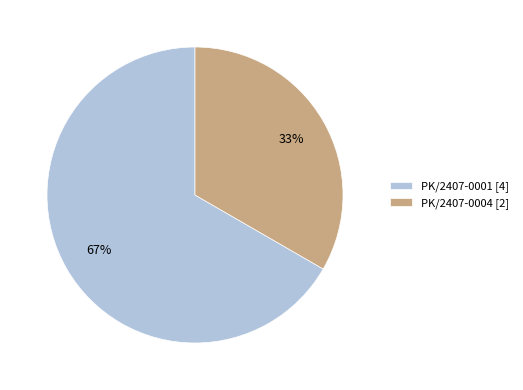

To the nearest percent, what is the average slice percentage?

50%